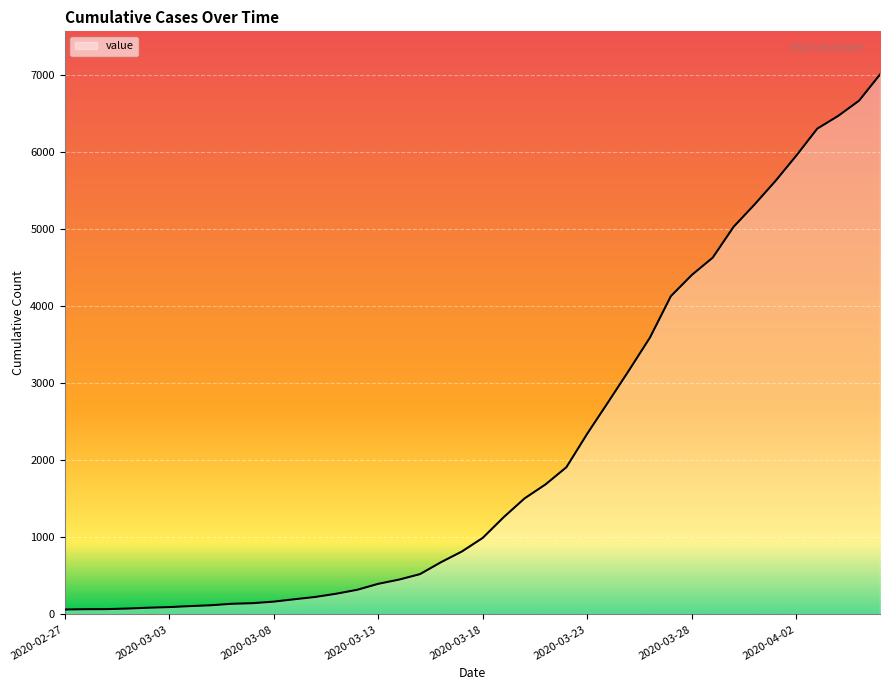

What is the difference between the maximum and minimum values?

6939